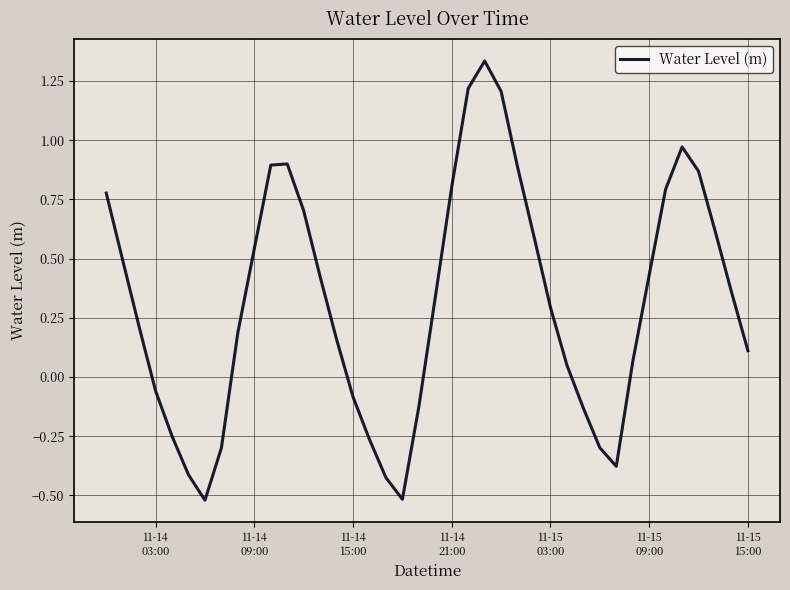

What is the difference between the maximum and minimum values?

1.9